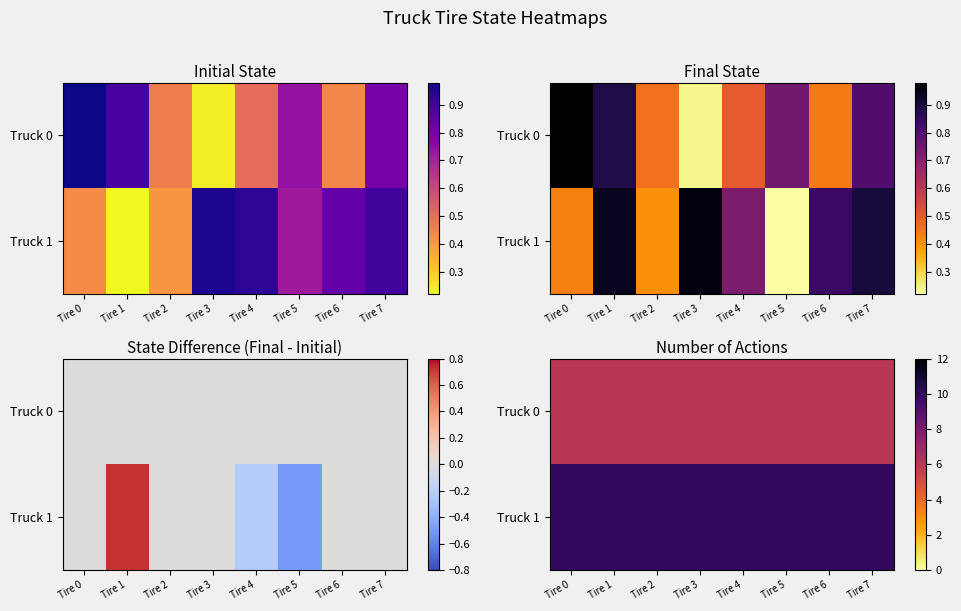

What is the highest value of the Truck 1 series?

10